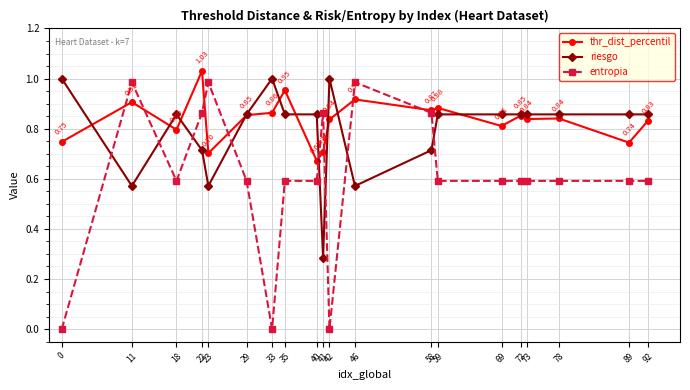

True or false: thr_dist_percentil has more than 0 points higher than both neighbors.

True